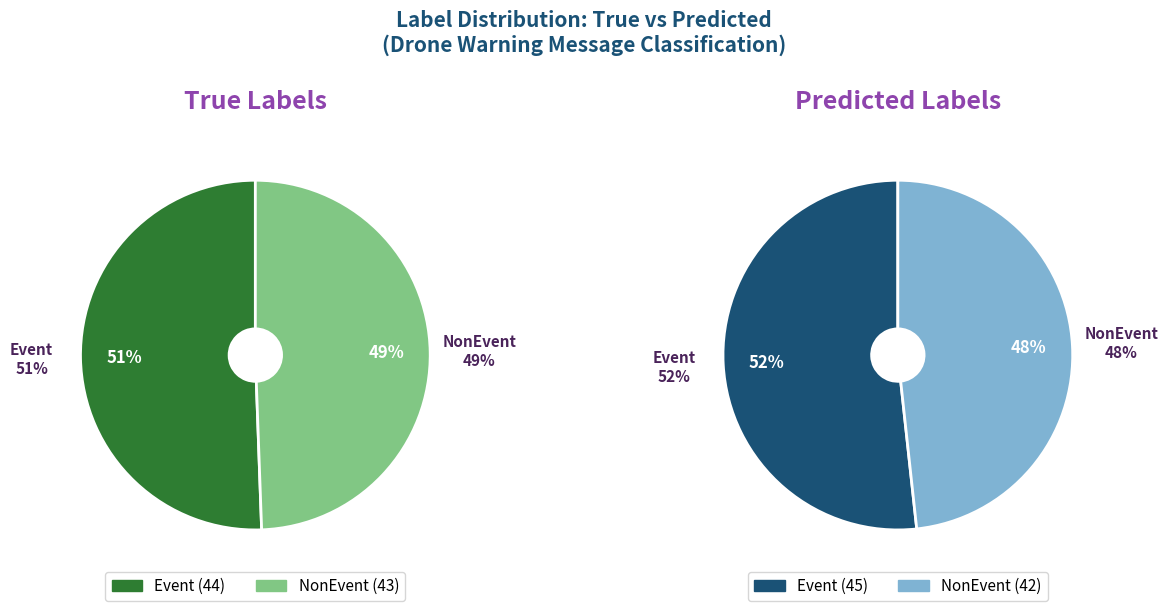

Is the sum of NonEvent and Event greater than half?

Yes